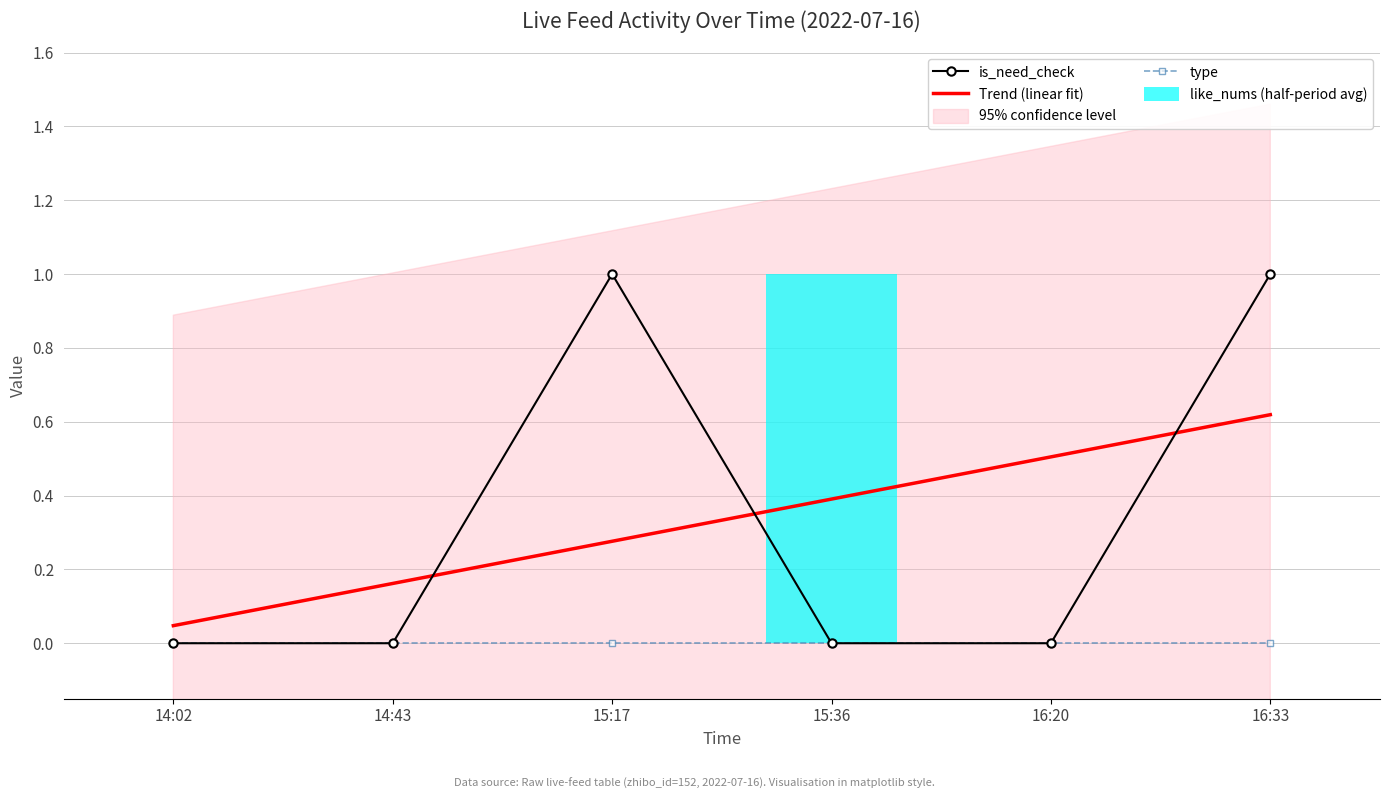

At which label is like_nums (half-period avg) closest to 0?

14:02